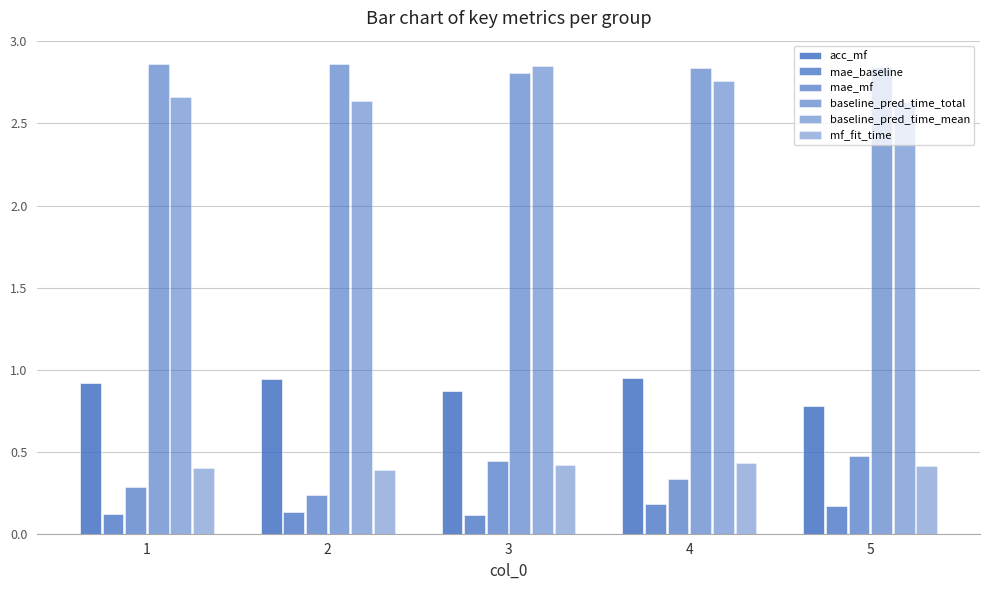

How many data points does each series have?

5